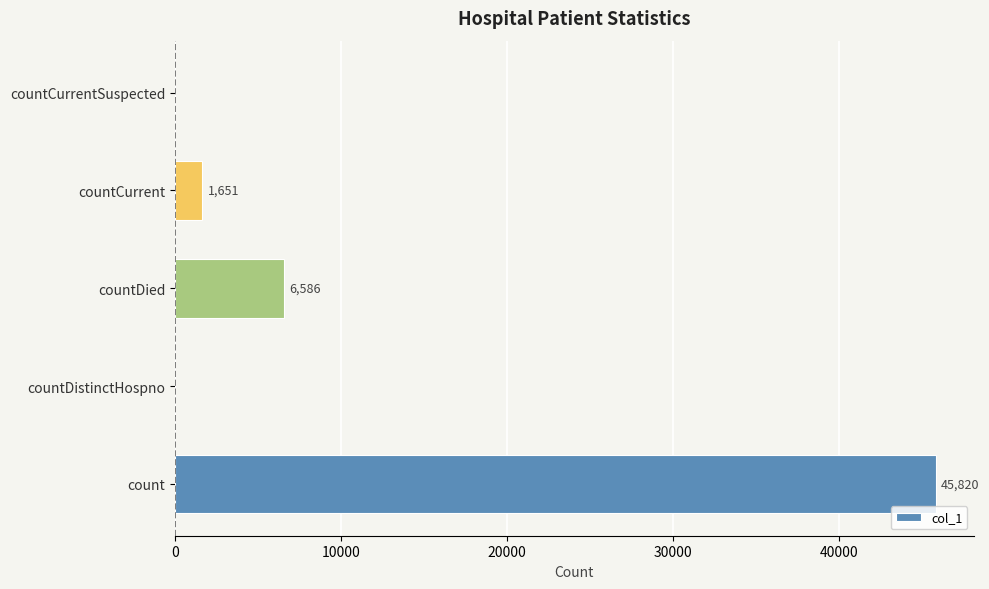

Reading bottom to top, list all the values displayed in this chart.

count=45820	countDistinctHospno=0	countDied=6586	countCurrent=1651	countCurrentSuspected=0